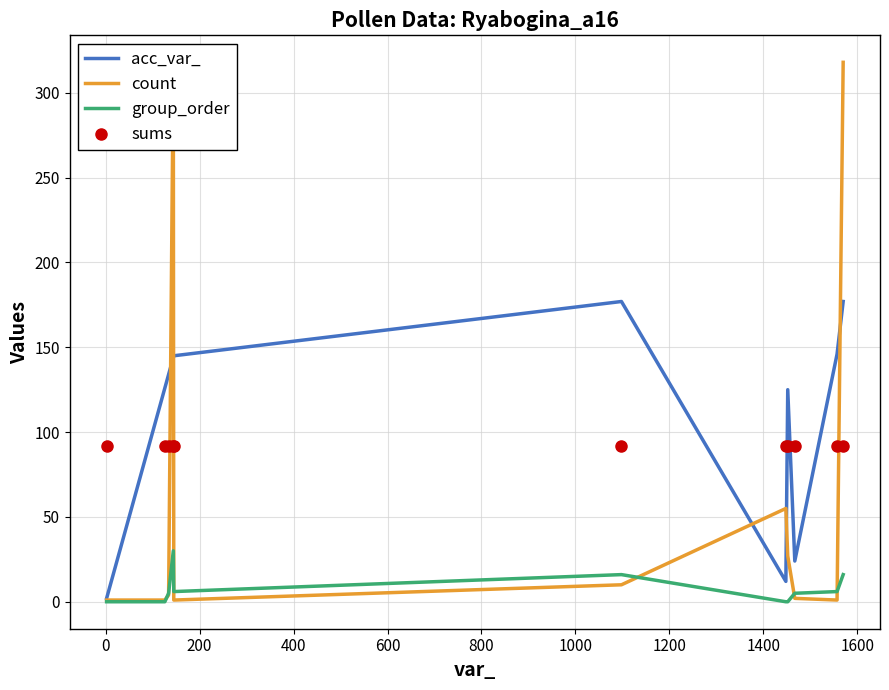

What is the lowest value of the sums series?

92